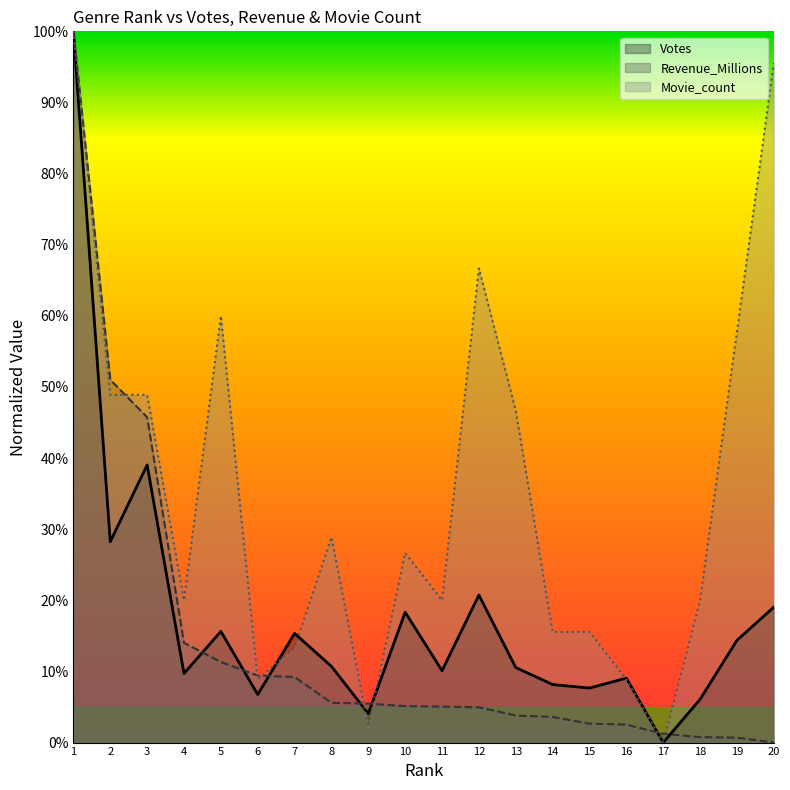

Between 4 and 8, which series saw the biggest shift?

Movie_count